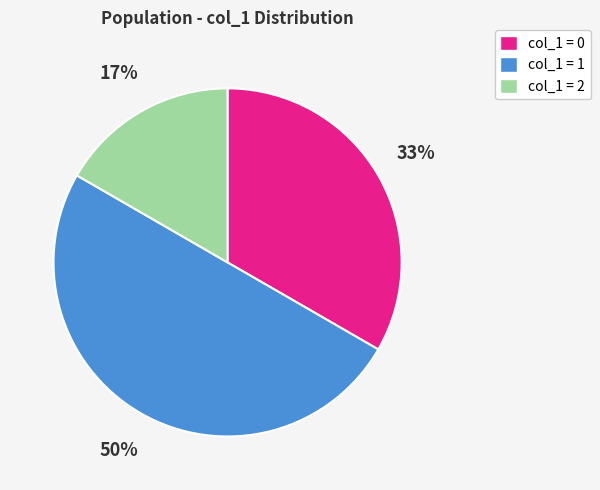

Count the number of slices in the pie.

3